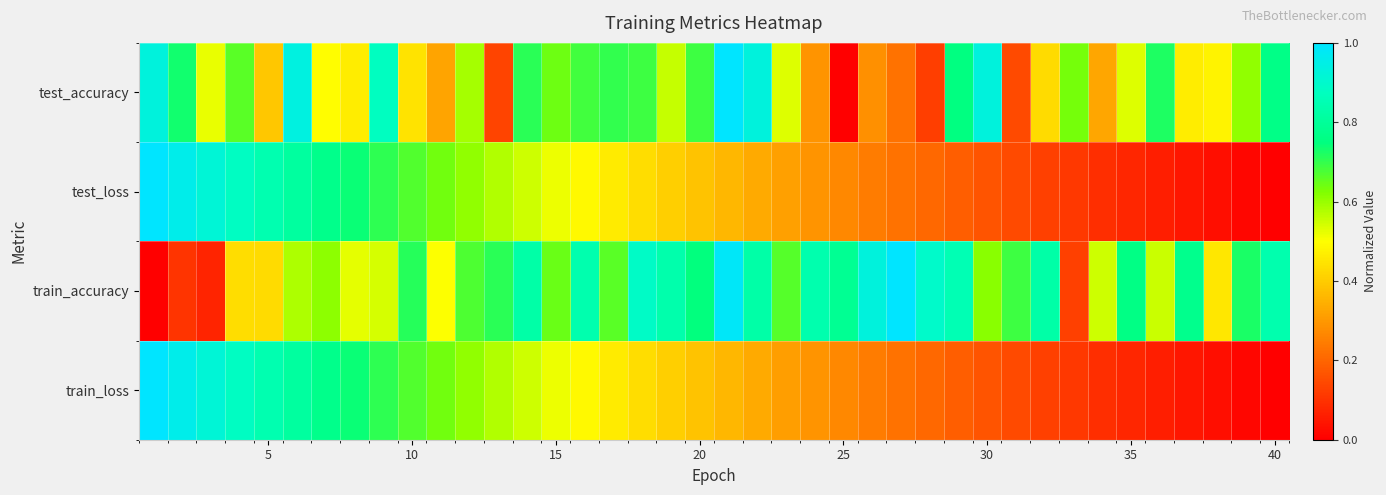

Reading right to left, transcribe all the data shown in this chart.

test_accuracy: 0.8	0.6	0.5	0.5	0.7	0.5	0.3	0.6	0.4	0.1	0.9	0.8	0.1	0.2	0.3	0.0	0.3	0.5	0.9	1.0	0.7	0.6	0.7	0.7	0.7	0.6	0.7	0.1	0.6	0.3	0.4	0.9	0.5	0.5	0.9	0.4	0.7	0.5	0.7	0.9
test_loss: 0.0	0.0	0.0	0.0	0.1	0.1	0.1	0.1	0.1	0.1	0.2	0.2	0.2	0.2	0.2	0.3	0.3	0.3	0.3	0.4	0.4	0.4	0.4	0.5	0.5	0.5	0.5	0.6	0.6	0.6	0.7	0.7	0.7	0.8	0.8	0.8	0.9	0.9	1.0	1.0
train_accuracy: 0.8	0.7	0.5	0.8	0.6	0.8	0.5	0.1	0.8	0.7	0.6	0.9	0.9	1.0	0.9	0.8	0.8	0.7	0.8	1.0	0.7	0.8	0.9	0.7	0.8	0.6	0.8	0.7	0.7	0.5	0.7	0.5	0.5	0.6	0.6	0.4	0.4	0.1	0.1	0.0
train_loss: 0.0	0.0	0.0	0.0	0.1	0.1	0.1	0.1	0.1	0.1	0.2	0.2	0.2	0.2	0.2	0.3	0.3	0.3	0.3	0.4	0.4	0.4	0.4	0.5	0.5	0.5	0.5	0.6	0.6	0.6	0.7	0.7	0.7	0.8	0.8	0.8	0.9	0.9	1.0	1.0